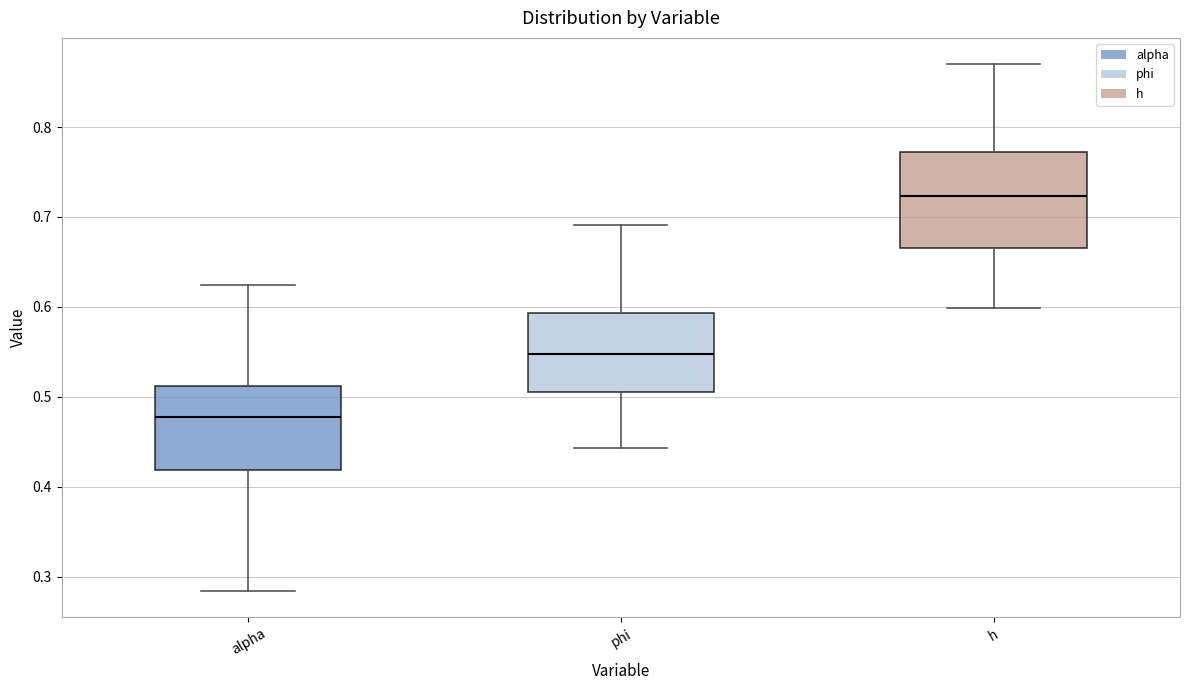

Reading left to right, transcribe this box plot: for each box, give where its median line is, the range the box spans, and where its two whiskers end, as read against the y-axis. The values are not printed on the chart, so give them approximately, as read against the axis.

alpha: median 0.48, box 0.42 to 0.51, whiskers 0.28 to 0.62
phi: median 0.55, box 0.51 to 0.59, whiskers 0.44 to 0.69
h: median 0.72, box 0.67 to 0.77, whiskers 0.60 to 0.87